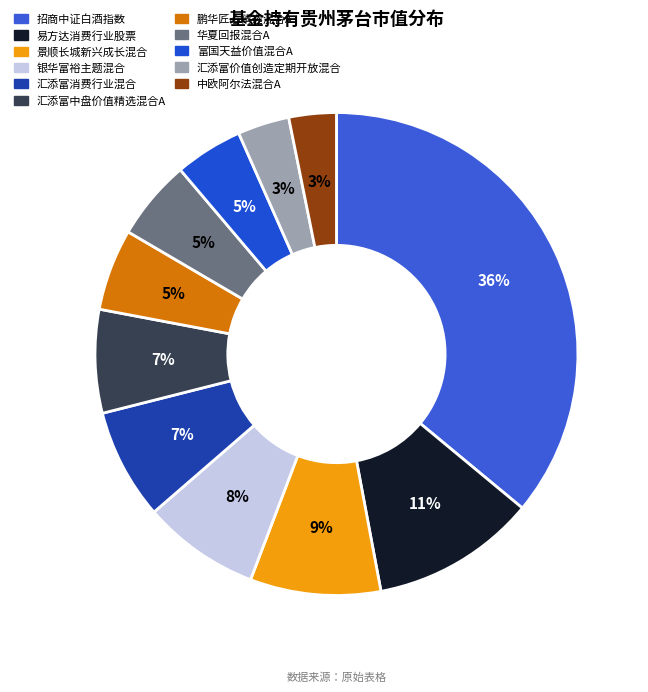

What is the ratio of the value at 汇添富中盘价值精选混合A to the value at 景顺长城新兴成长混合?

0.8